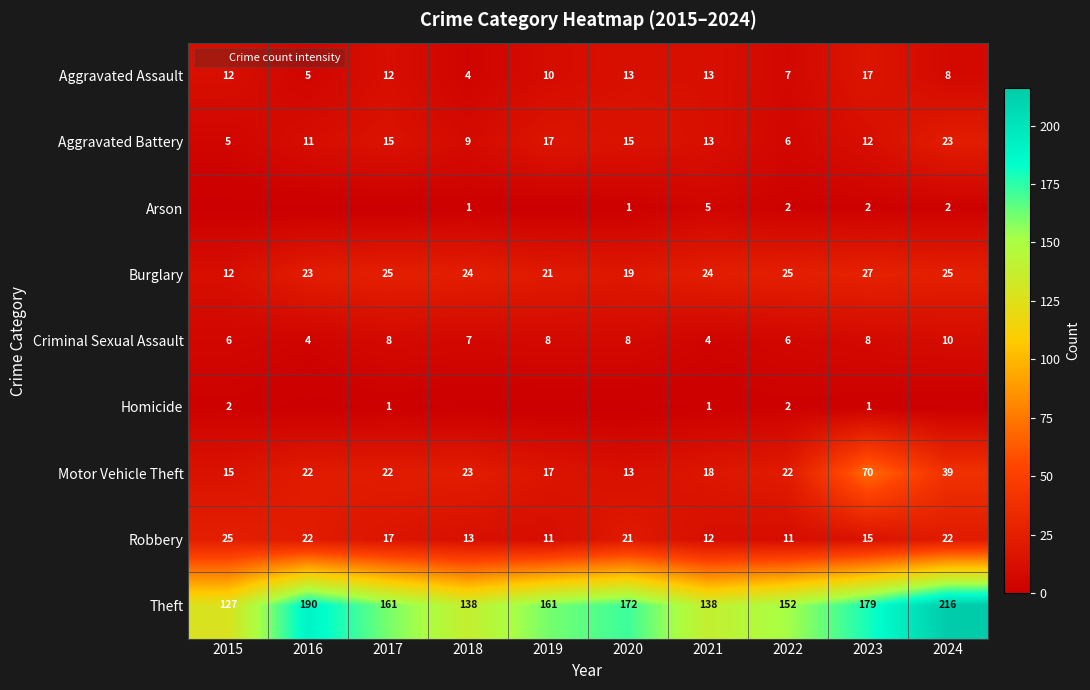

Which has a higher value, 2017 or 2023?

2023